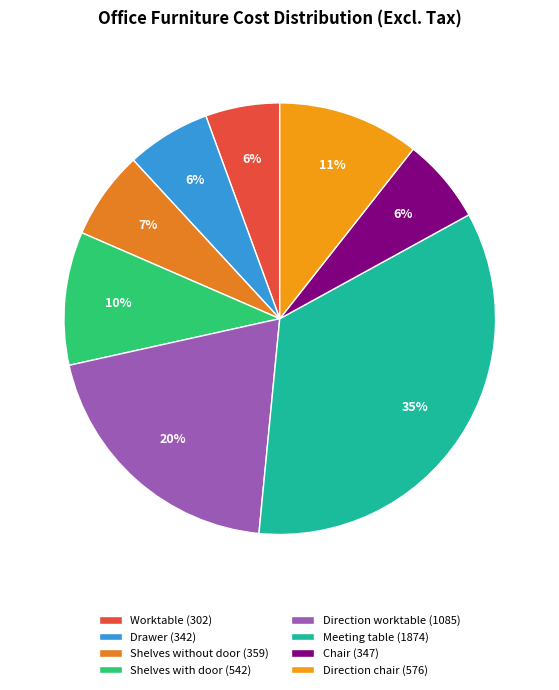

Count the number of slices in the pie.

8